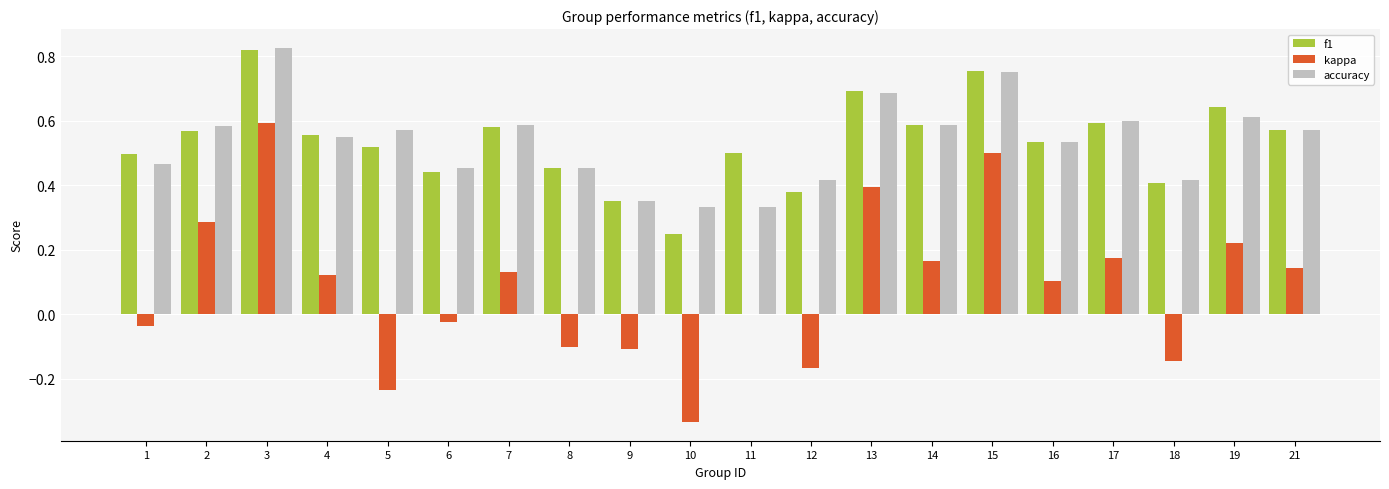

Is the value of accuracy at 4 greater than the value of f1 at 5?

Yes